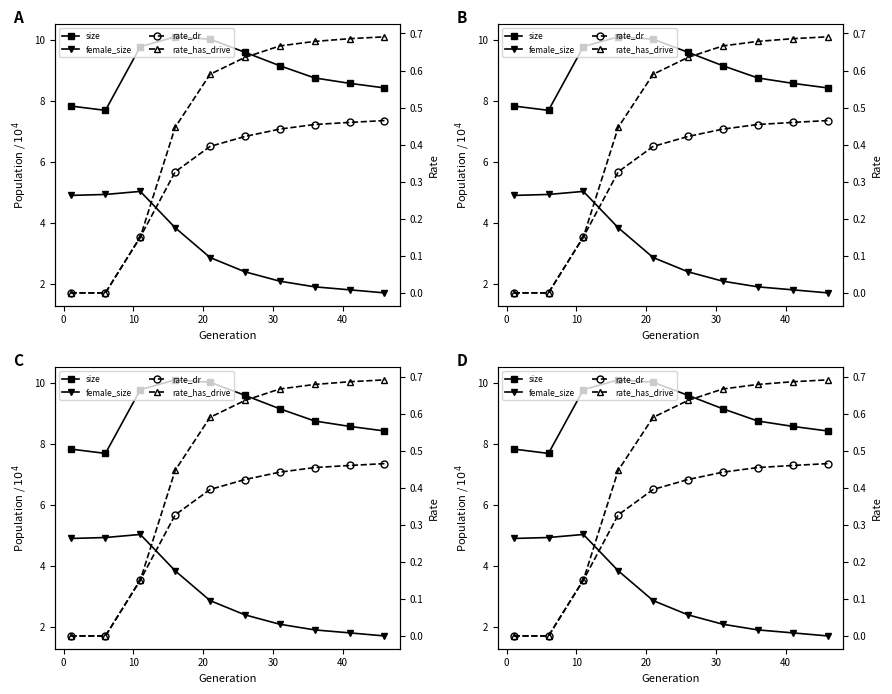

What is the value of the rate_dr point at the 3rd from the left?

0.2